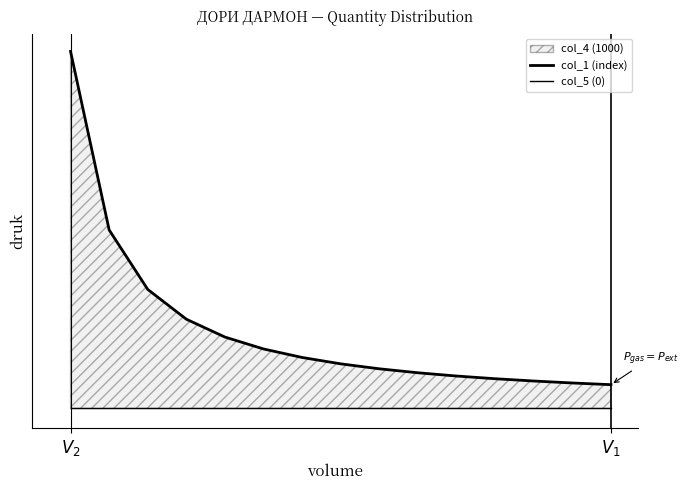

At how many categories does at least one series exceed 101?

8